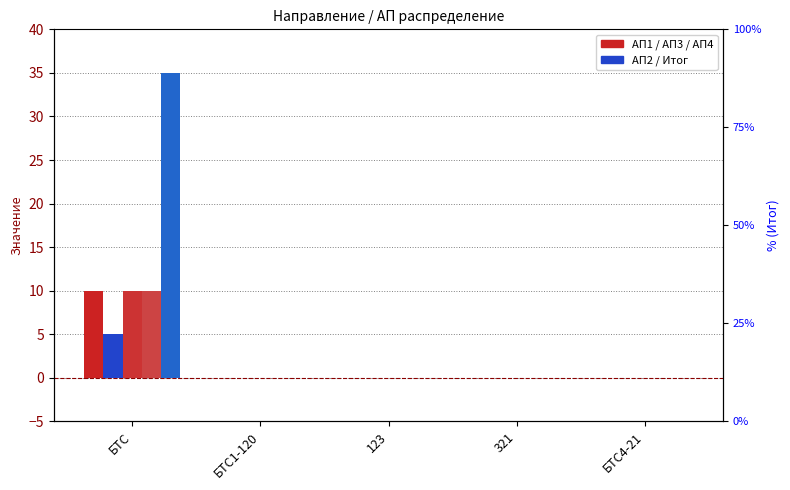

Reading left to right, transcribe all the data shown in this chart.

АП1: БТС=10	БТС1-120=0	123=0	321=0	БТС4-21=0
АП2: БТС=5	БТС1-120=0	123=0	321=0	БТС4-21=0
АП3: БТС=10	БТС1-120=0	123=0	321=0	БТС4-21=0
АП4: БТС=10	БТС1-120=0	123=0	321=0	БТС4-21=0
Итог: БТС=35	БТС1-120=0	123=0	321=0	БТС4-21=0